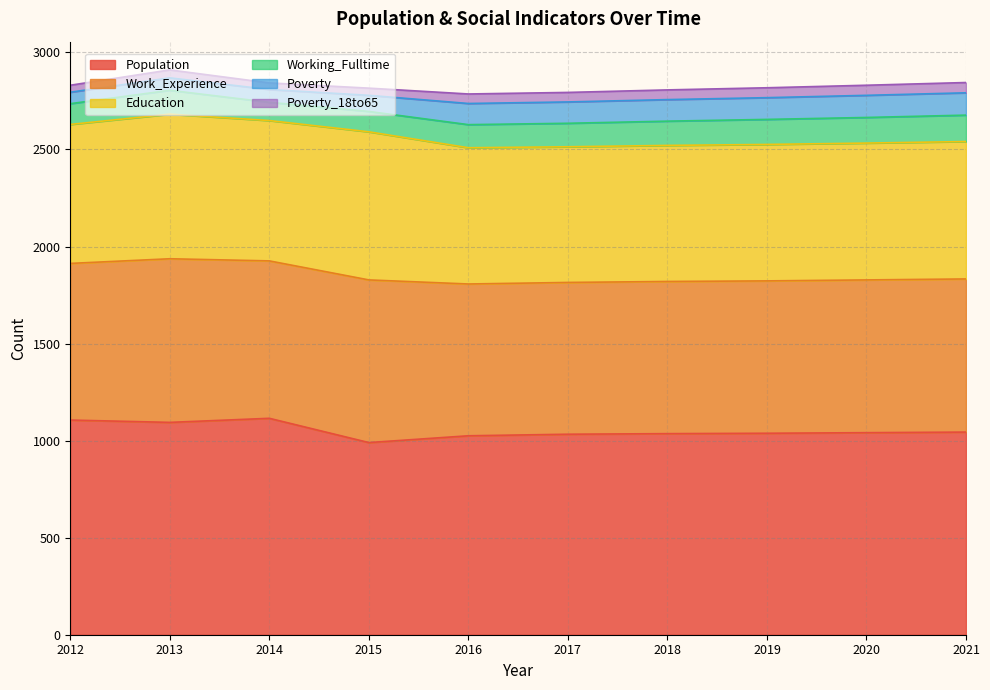

Rank the categories by Poverty value from highest to lowest.

2021, 2020, 2019, 2018, 2017, 2016, 2015, 2014, 2013, 2012